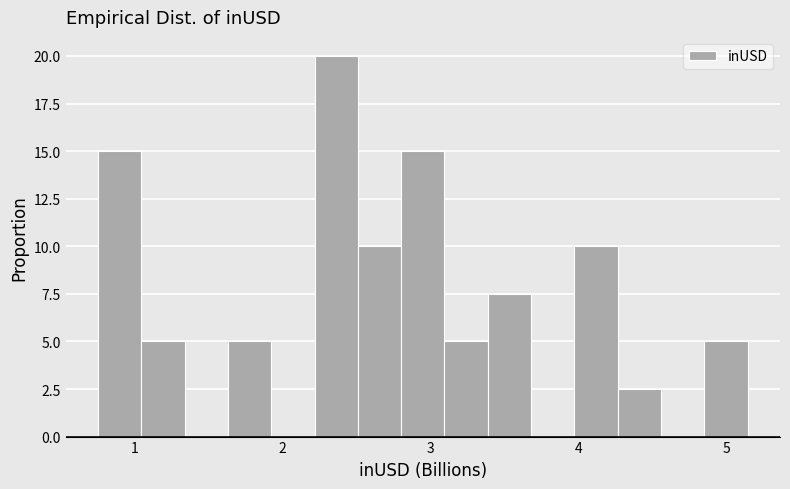

Around what value on the x-axis is the tallest bar? Give the approximate position of its centre, as read against the axis.

2.4